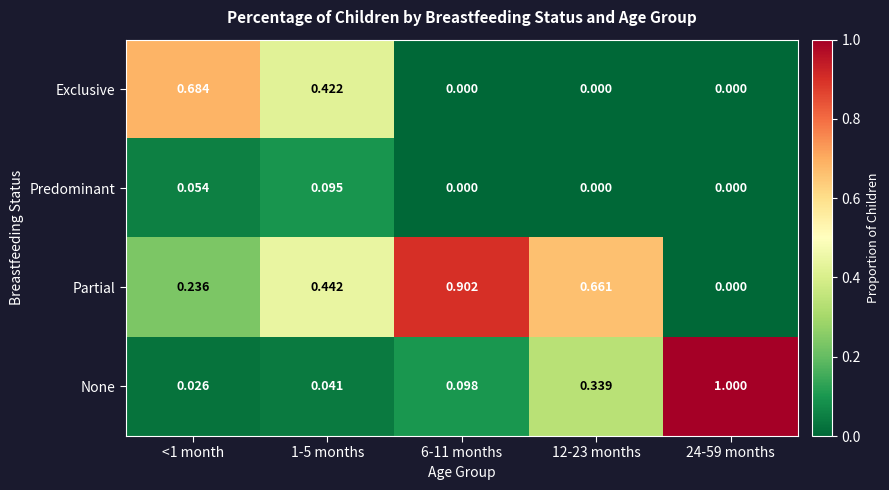

What is the greatest value displayed?

1.0